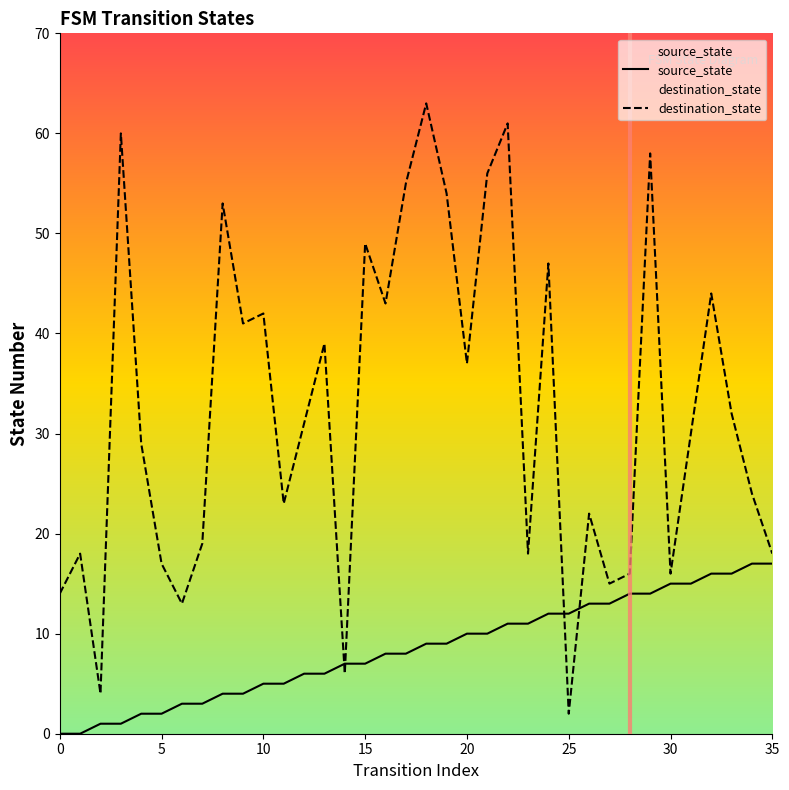

Which series has the largest range (max minus min)?

destination_state